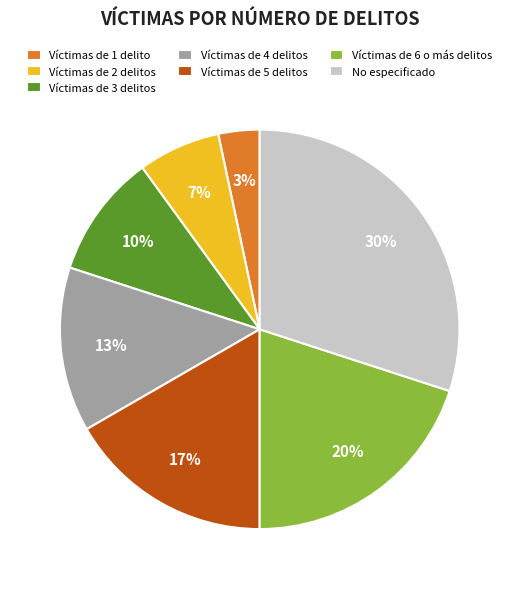

Rank the categories by value from lowest to highest.

Víctimas de 1 delito, Víctimas de 2 delitos, Víctimas de 3 delitos, Víctimas de 4 delitos, Víctimas de 5 delitos, Víctimas de 6 o más delitos, No especificado